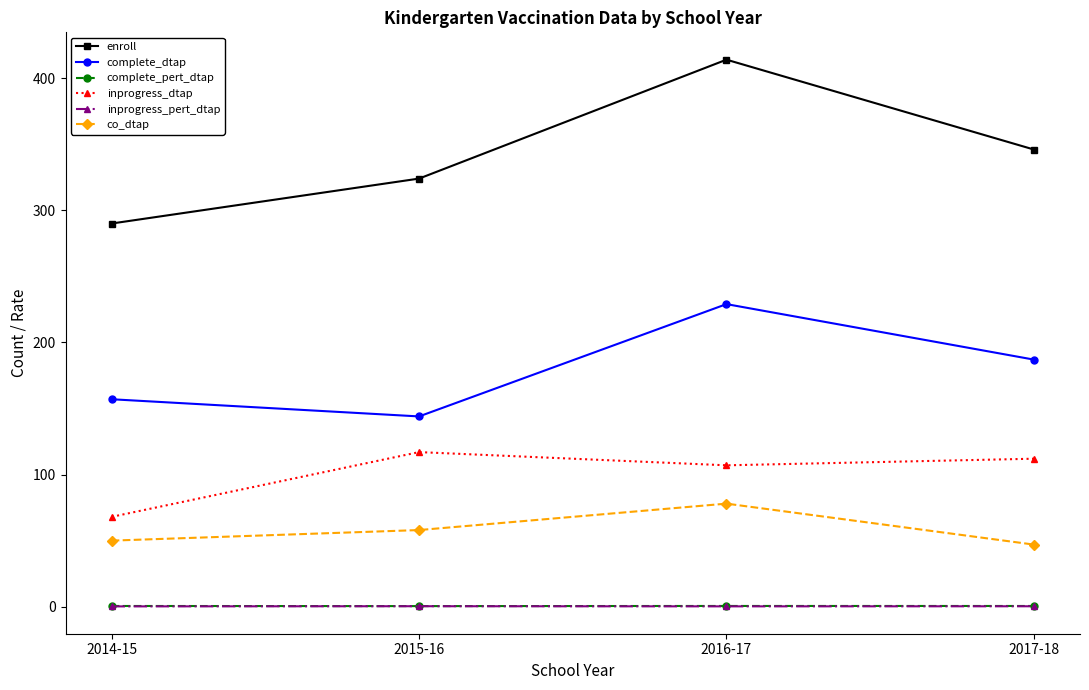

Which series has the widest spread of values?

enroll